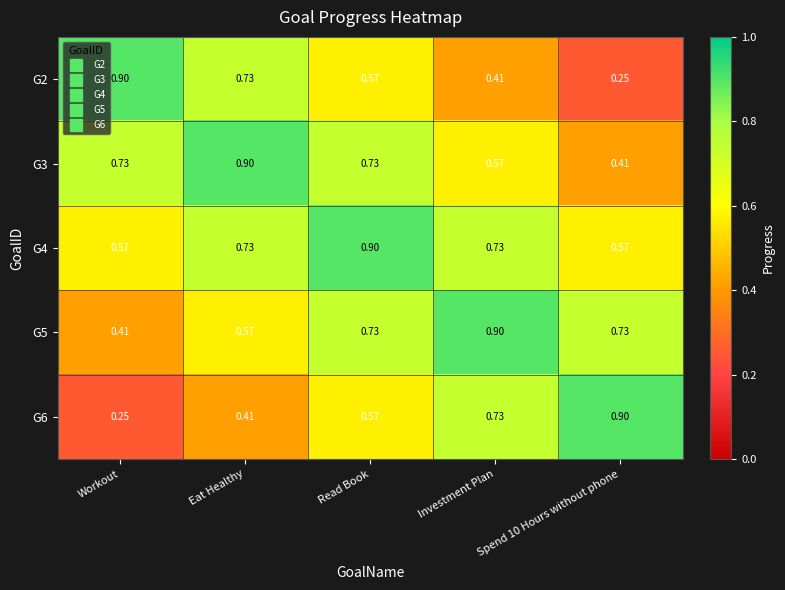

Is the value of G4 at Spend 10 Hours without phone greater than the value of G6 at Workout?

Yes